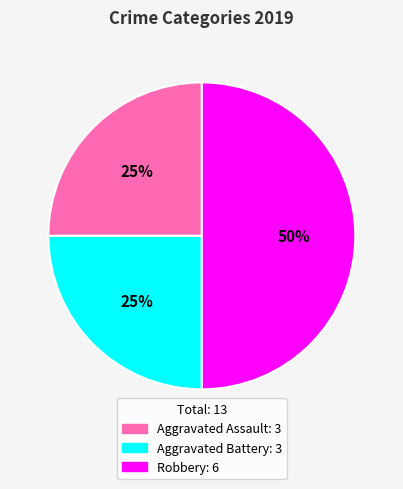

To the nearest percent, what percentage of the pie is Aggravated Assault?

25%